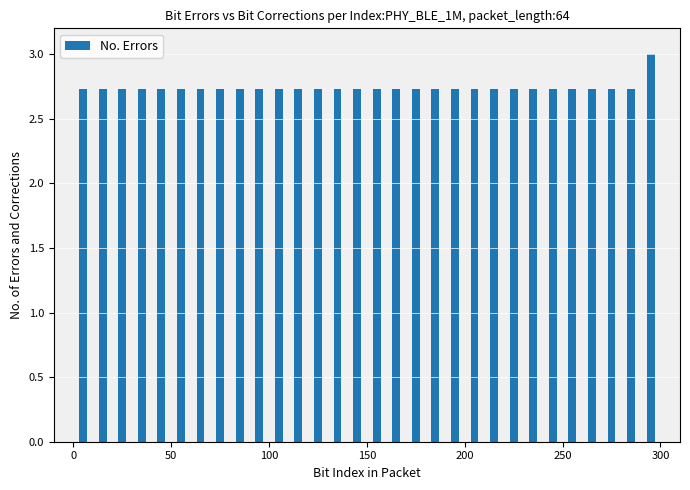

Read against the x-axis, roughly where is the centre of the tallest bar?

295